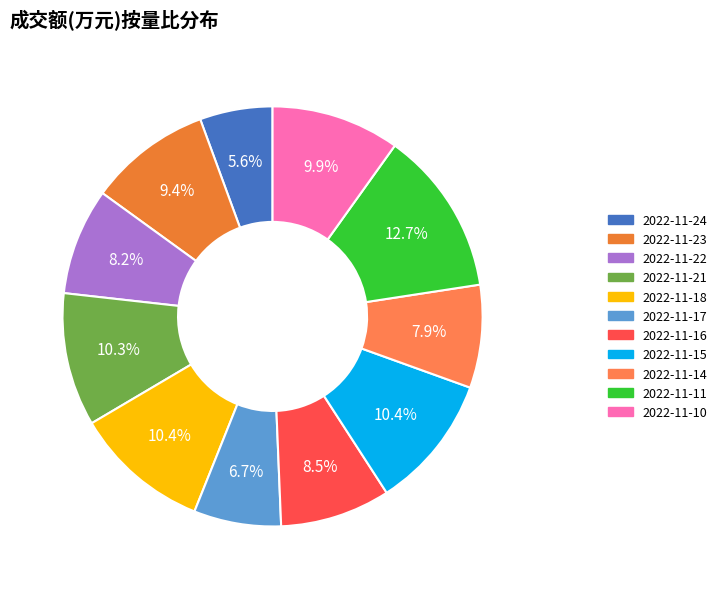

To the nearest percent, what is the combined percentage of 2022-11-18 and 2022-11-21?

21%